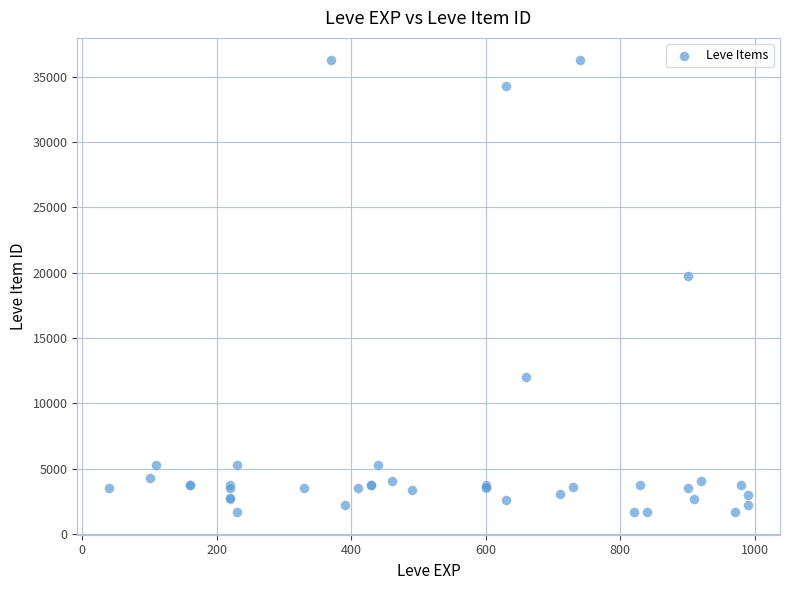

What Y value in the scatter plot is closest to 18967?

19744